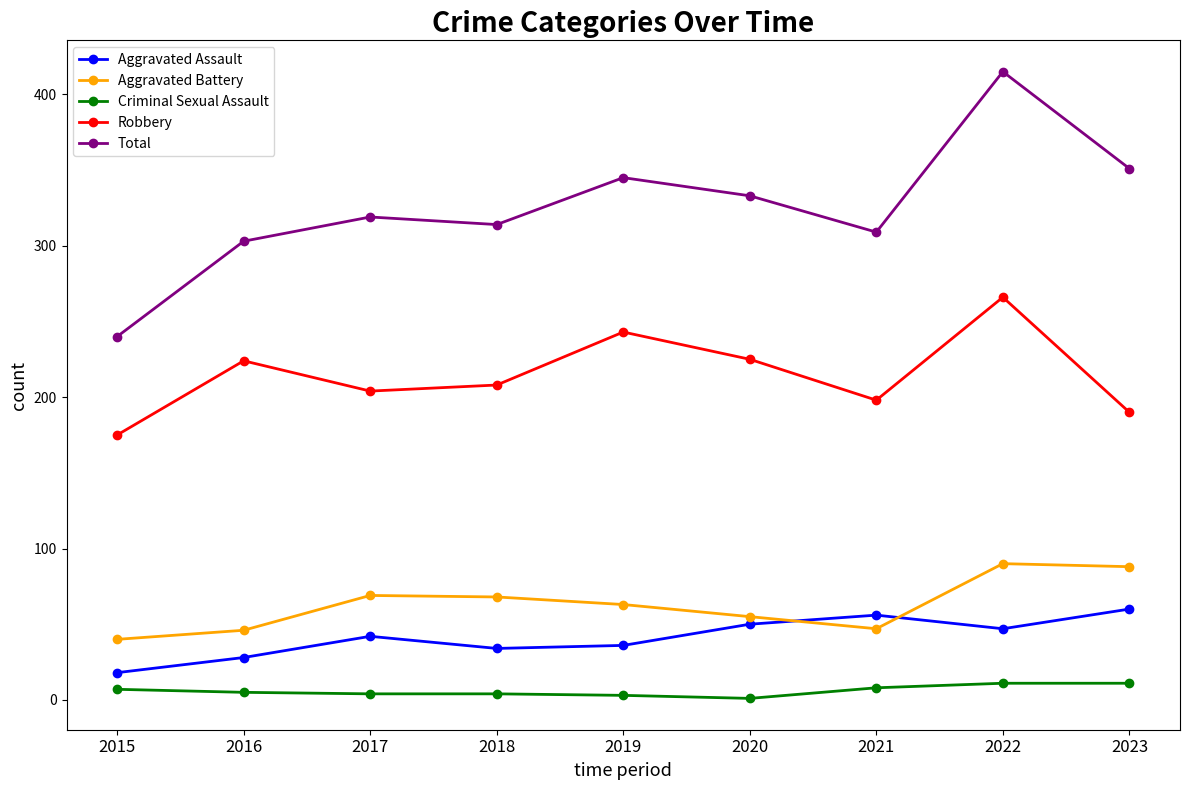

What value does the Criminal Sexual Assault series have at 2019?

3